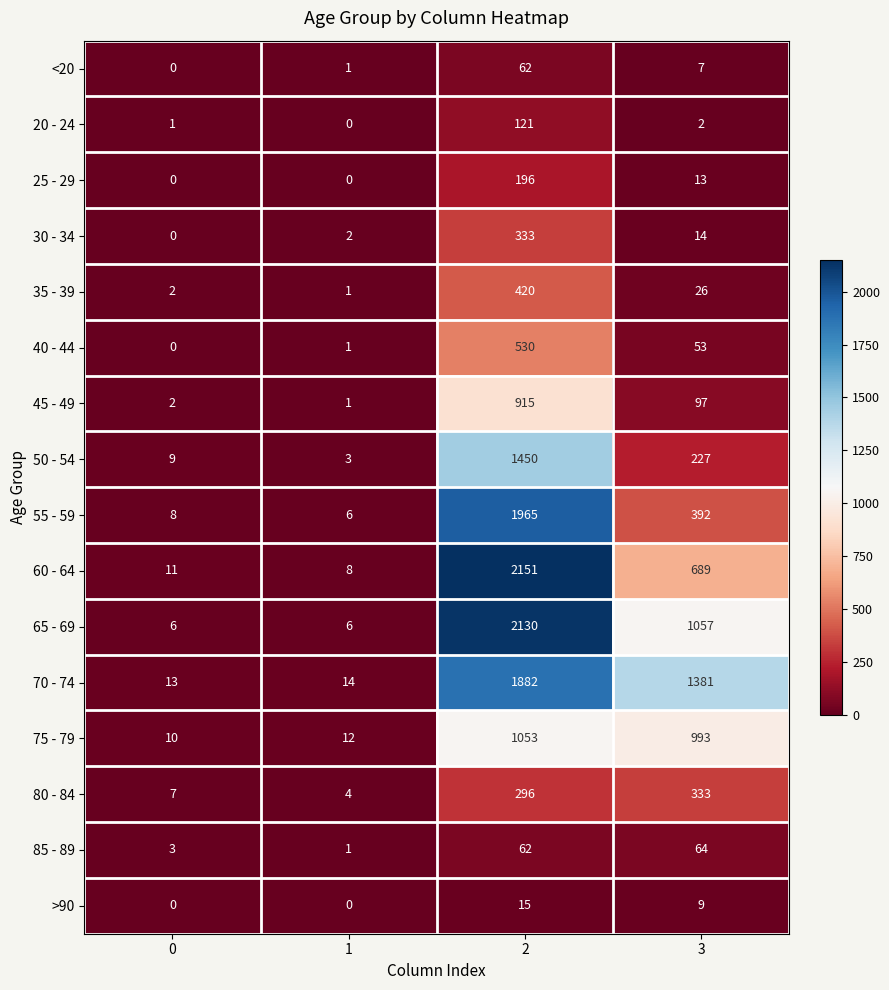

Between 0 and 1, which series saw the biggest shift?

50 - 54